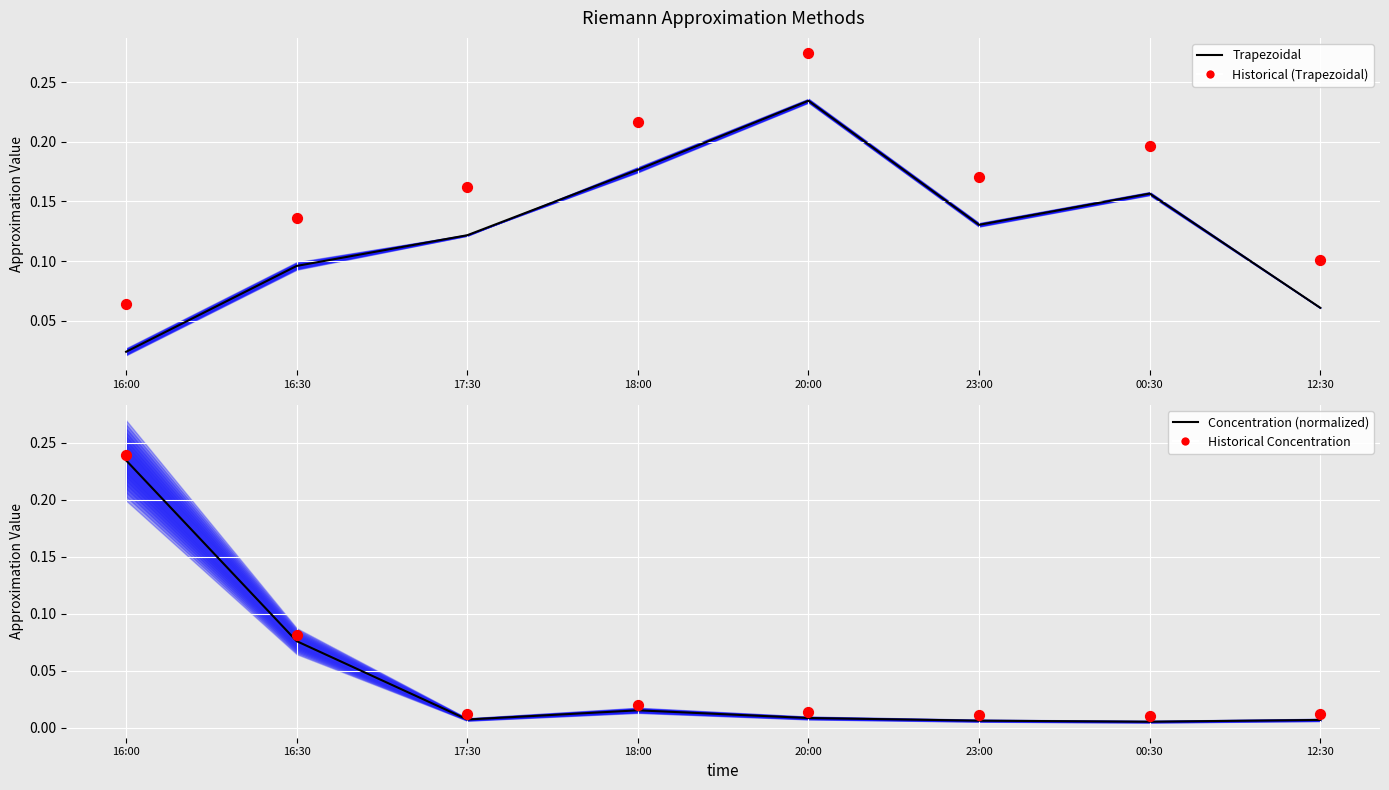

What is the total value across all series at 00:30?

0.4